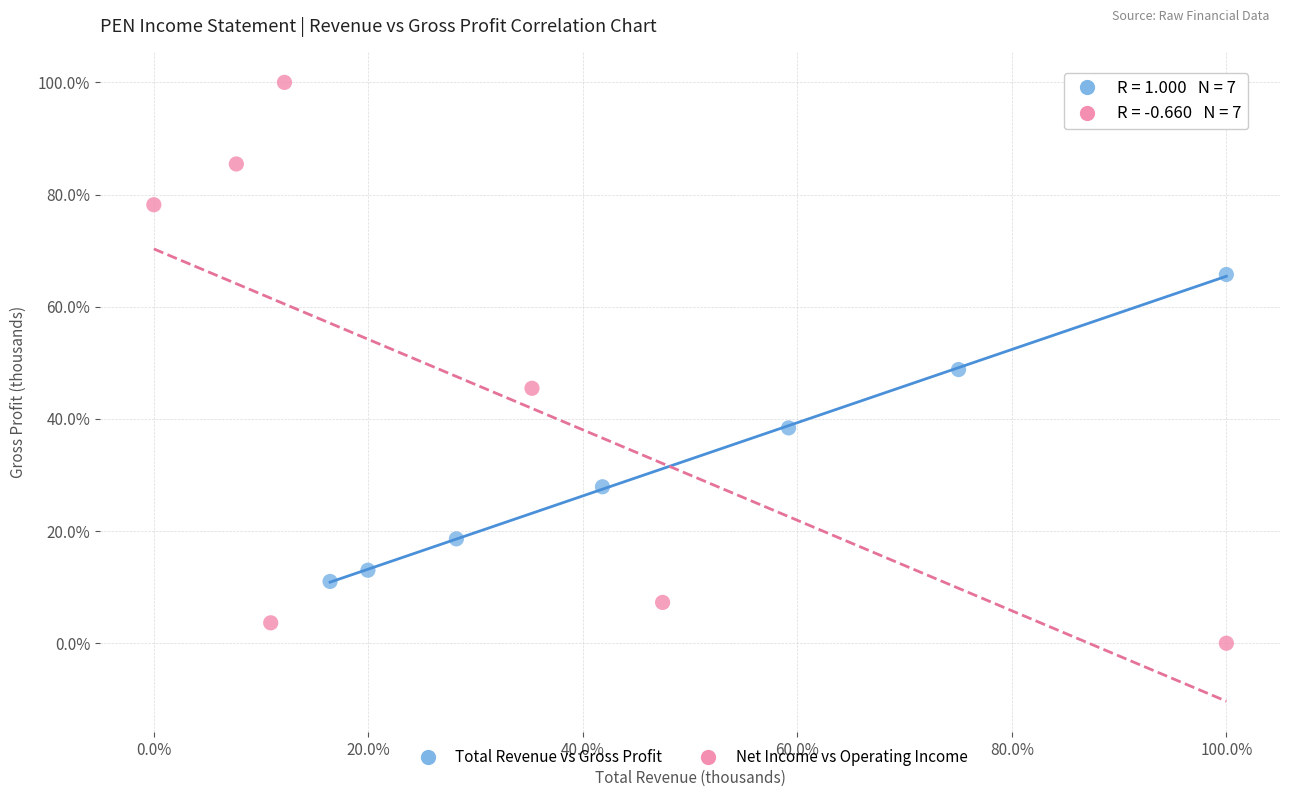

Which series has the widest spread of Y values?

Net Income vs Operating Income